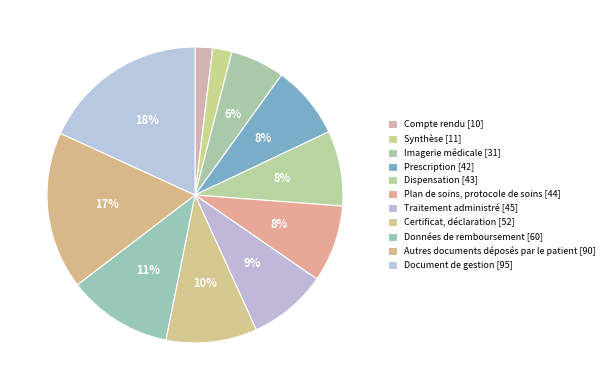

Is it true that Document de gestion is 18% of the pie?

True